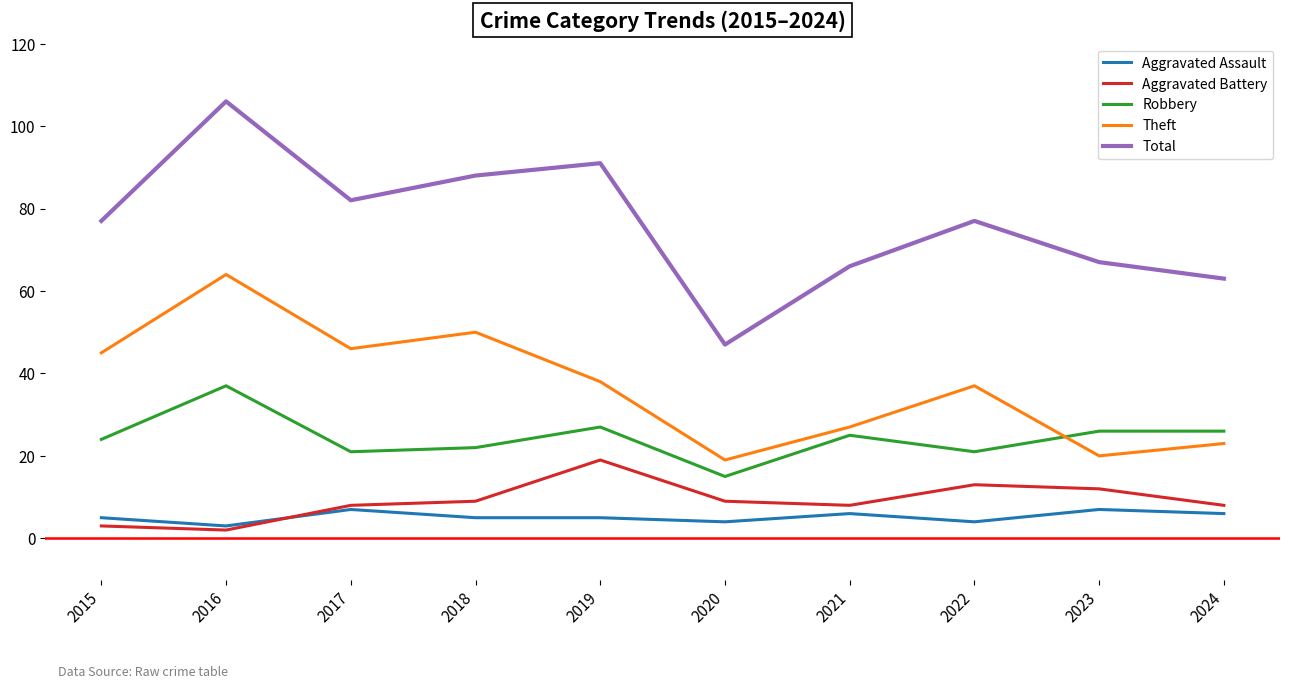

The Robbery series shows 34 at 2015. True or false?

False